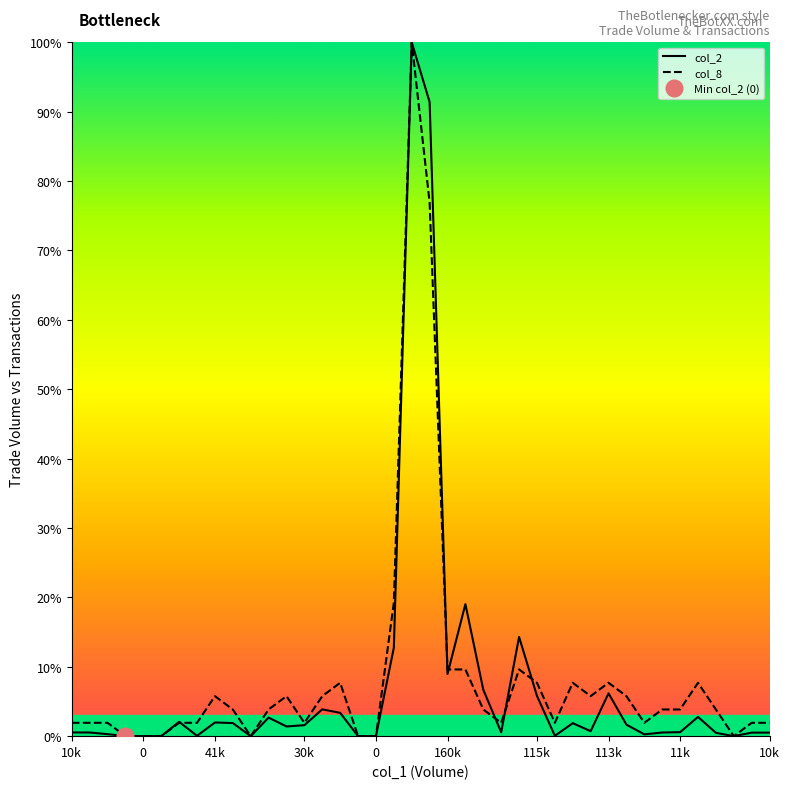

What is the sum of all col_8 values?

336.5